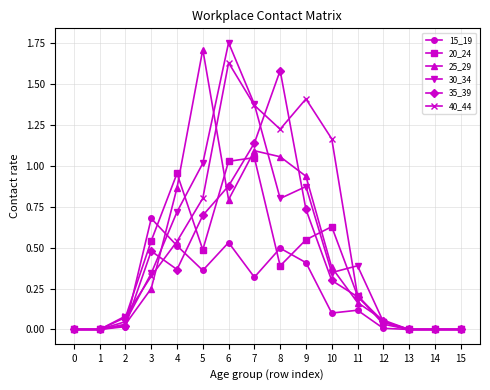

Is the value of 20_24 at 7 greater than the value of 40_44 at 2?

Yes